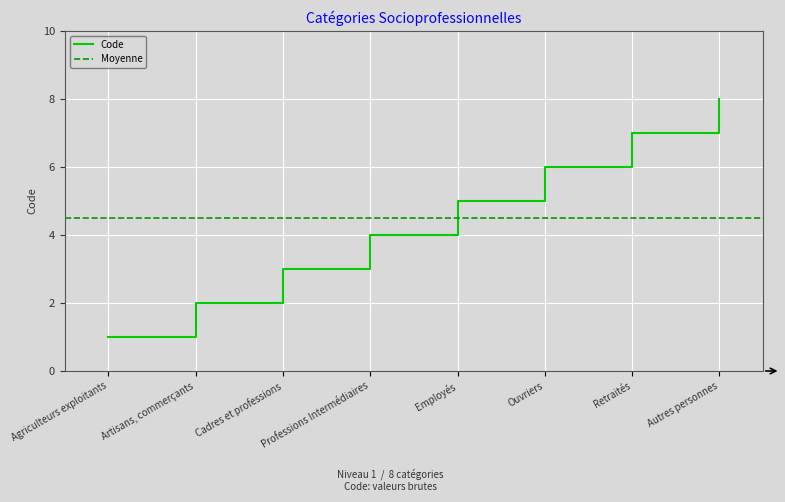

At which category does the chart reach its minimum across all series?

Agriculteurs exploitants